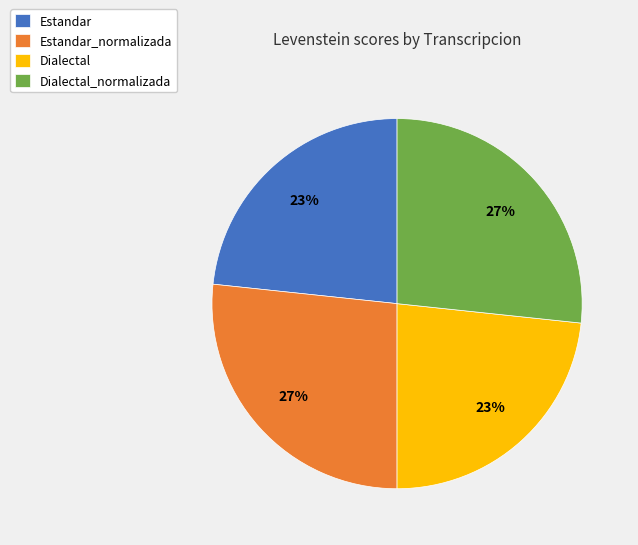

What percentage is the Estandar slice, to the nearest percent?

23%